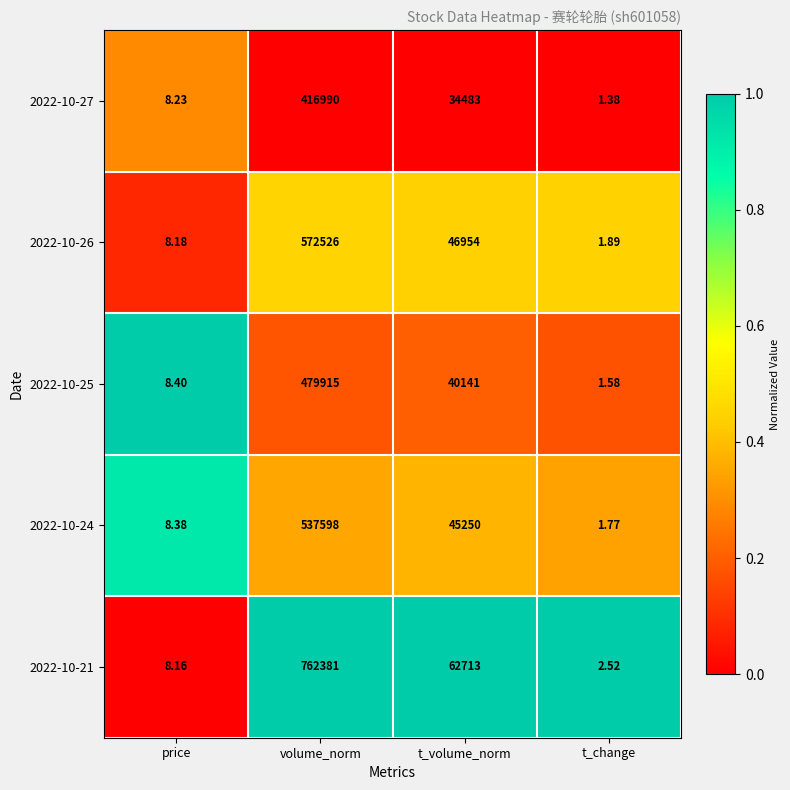

Which category has the lowest value in the 2022-10-24 series?

t_change